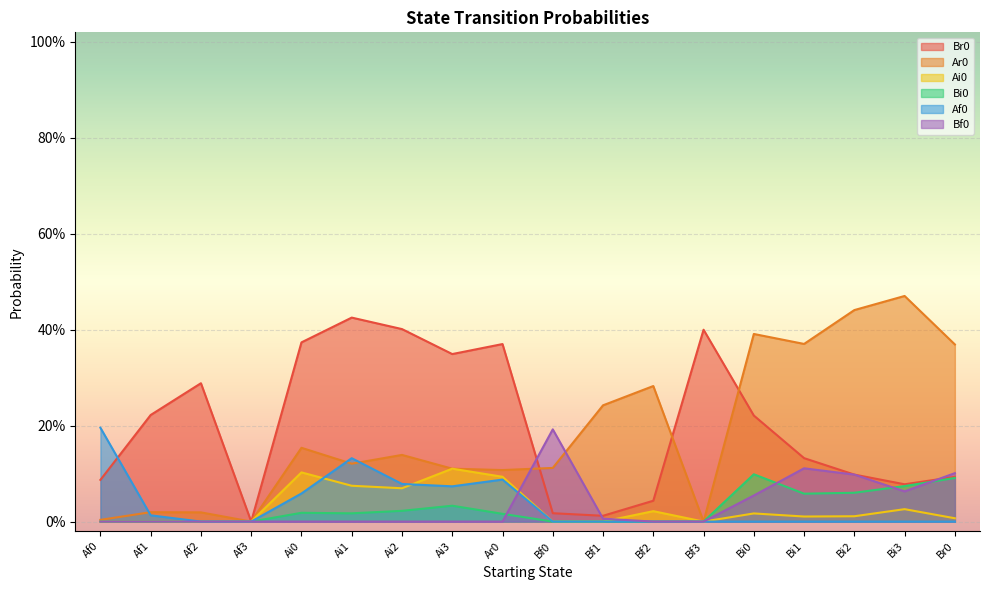

How many data points in Br0 are above 0?

17